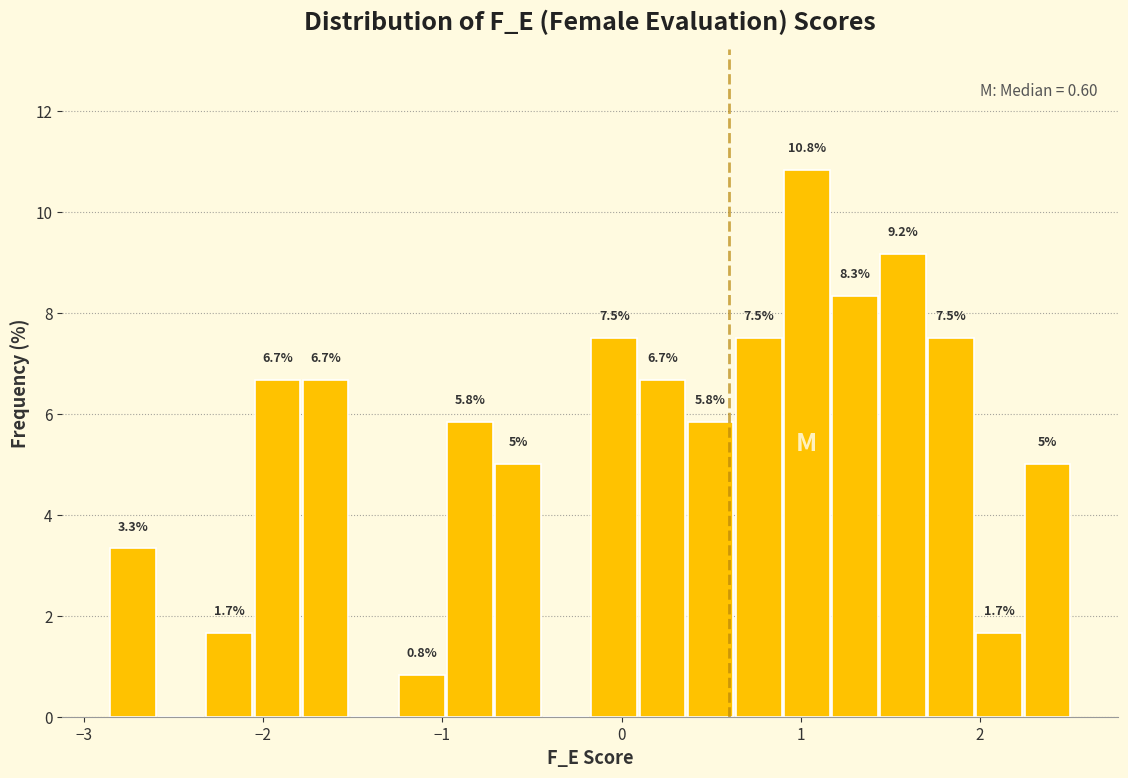

Around what value on the x-axis is the tallest bar? Give the approximate position of its centre, as read against the axis.

1.0